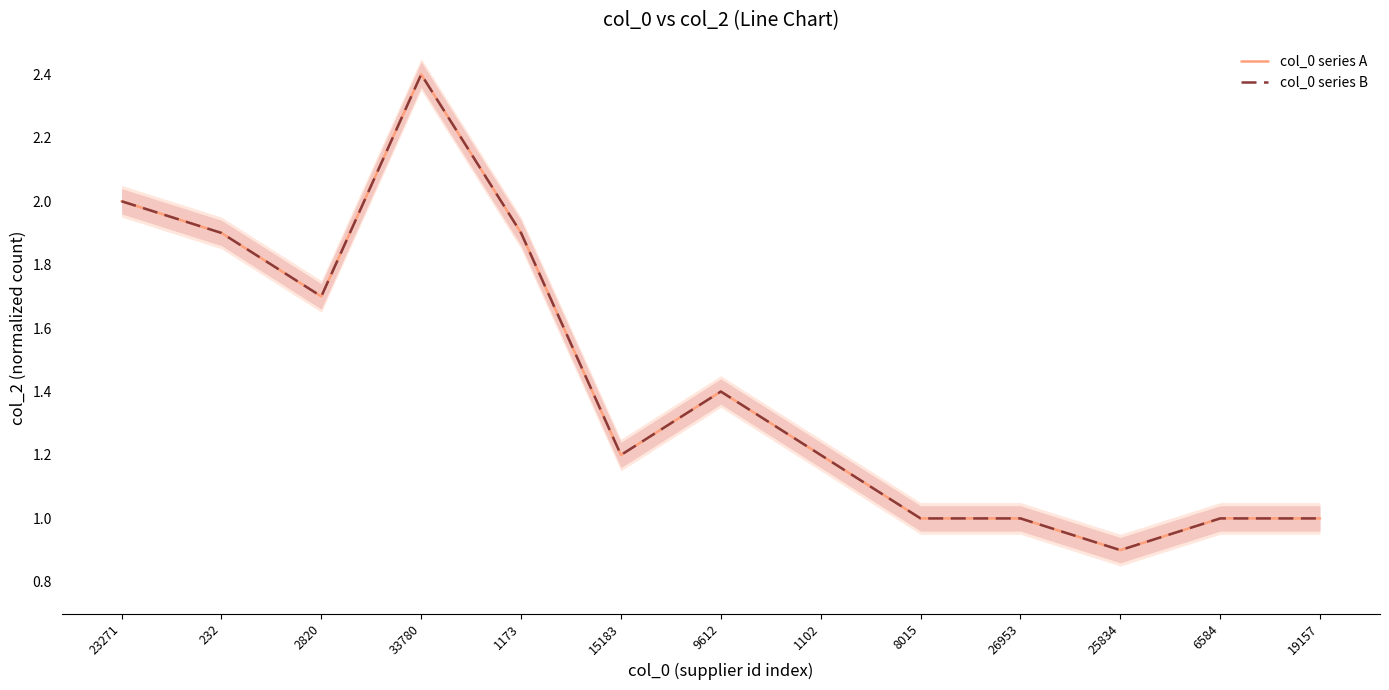

The value of col_0 series B at 1173 is 0.6. True or false?

False